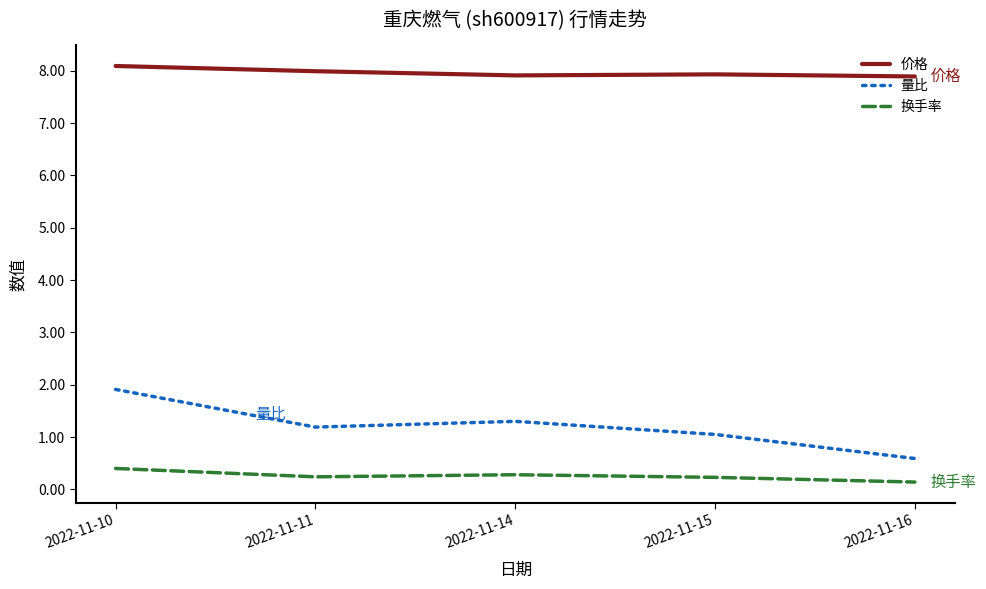

Which series has the largest total across all categories?

价格